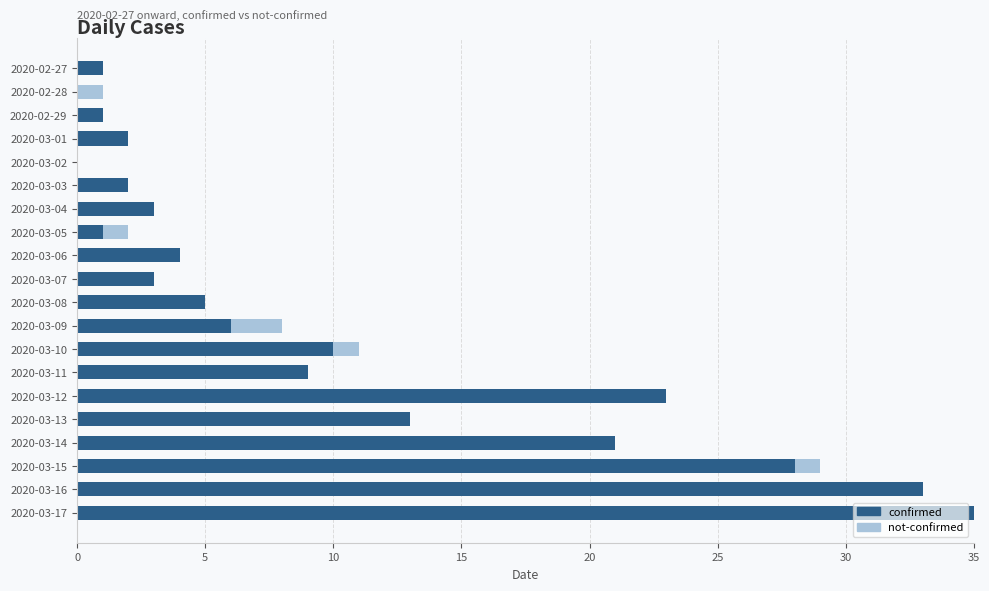

True or false: confirmed has a value of 6 at 2020-03-10.

False